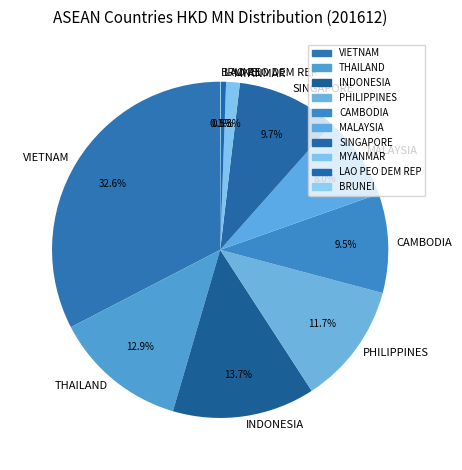

Which slice is the largest?

VIETNAM